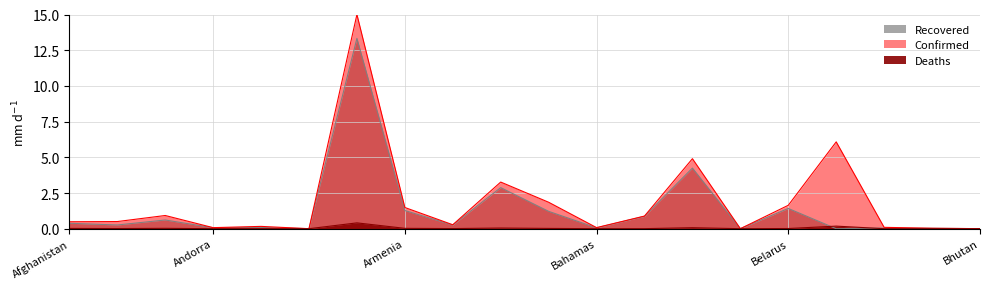

At which category does Deaths reach its first local peak?

Algeria